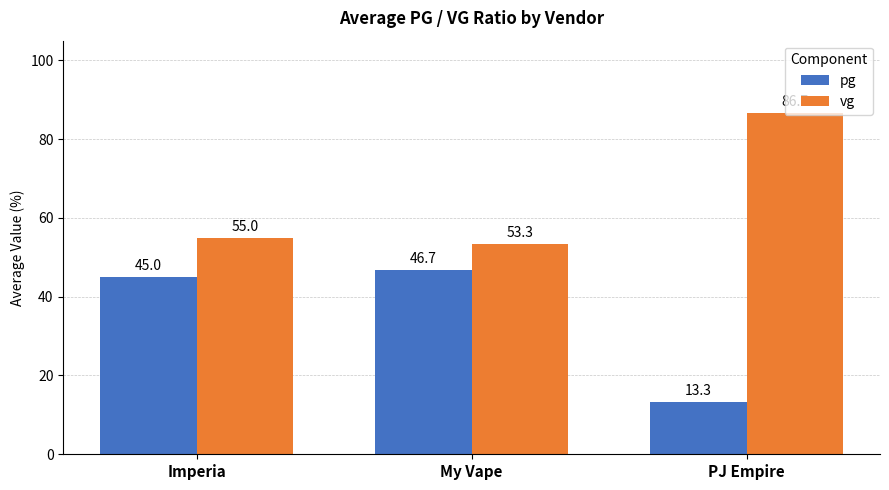

What is the total value across all series at PJ Empire?

100.0